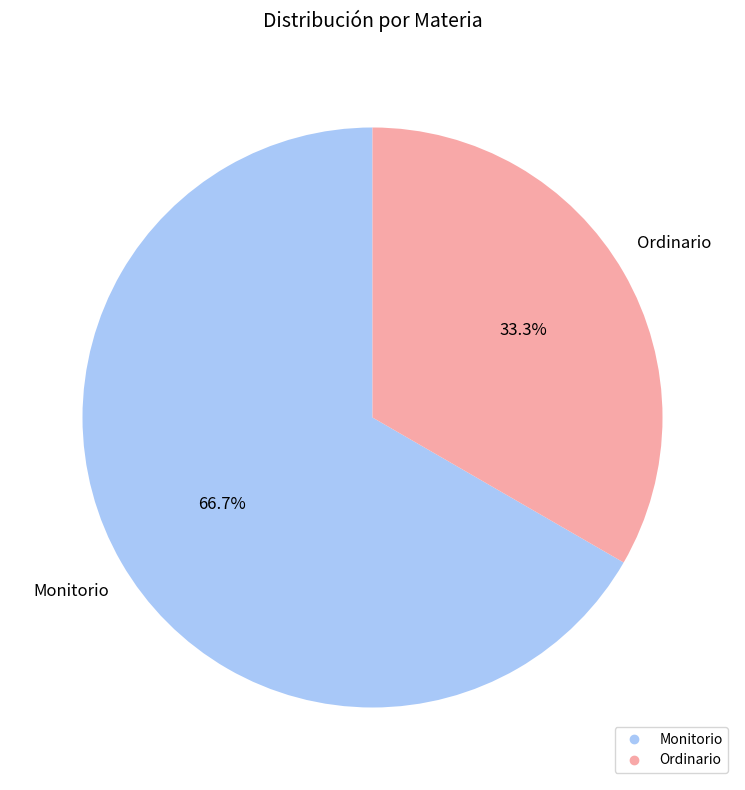

To the nearest percent, what percentage of the pie is Monitorio?

67%